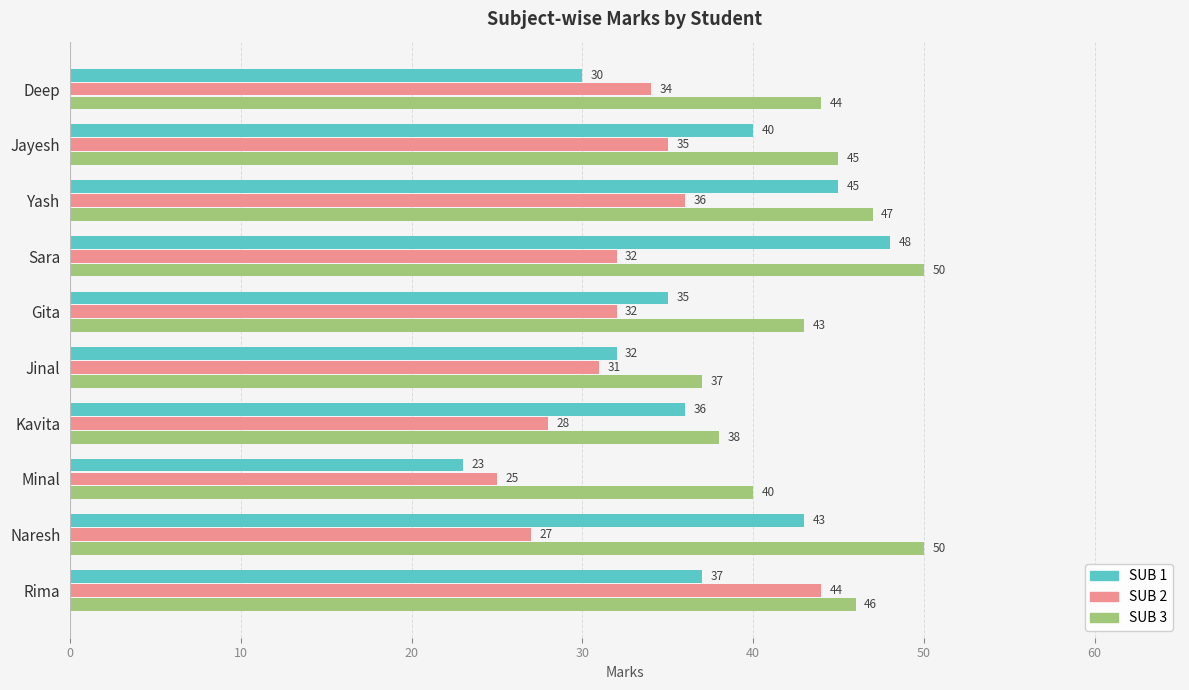

What is the difference between the second highest and second lowest values in the SUB 3 series?

12